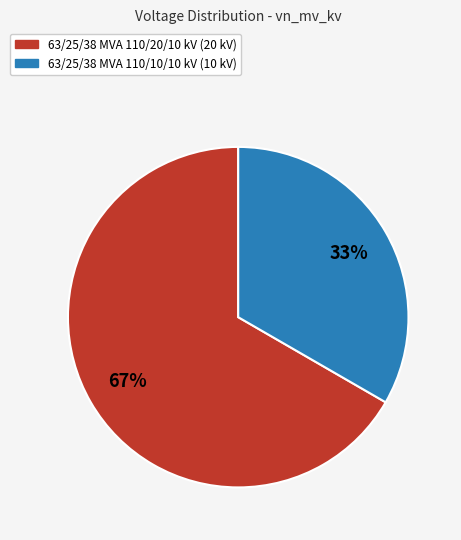

What is the ratio of the value at 63/25/38 MVA 110/20/10 kV to the value at 63/25/38 MVA 110/10/10 kV?

2.0